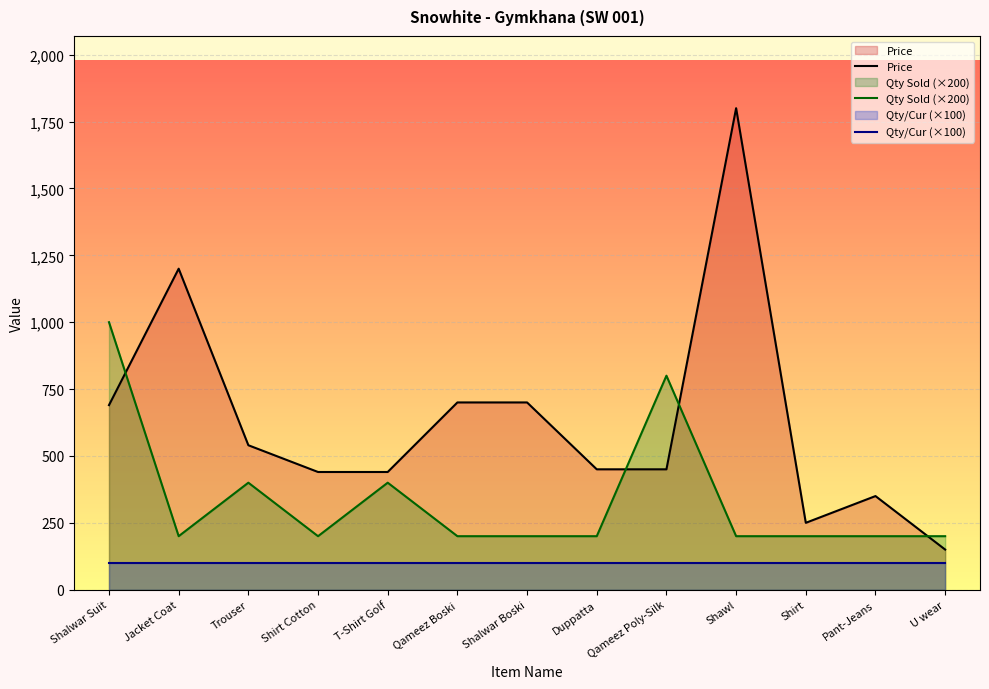

True or false: Price and Qty/Cur (×100) cross at least once.

False